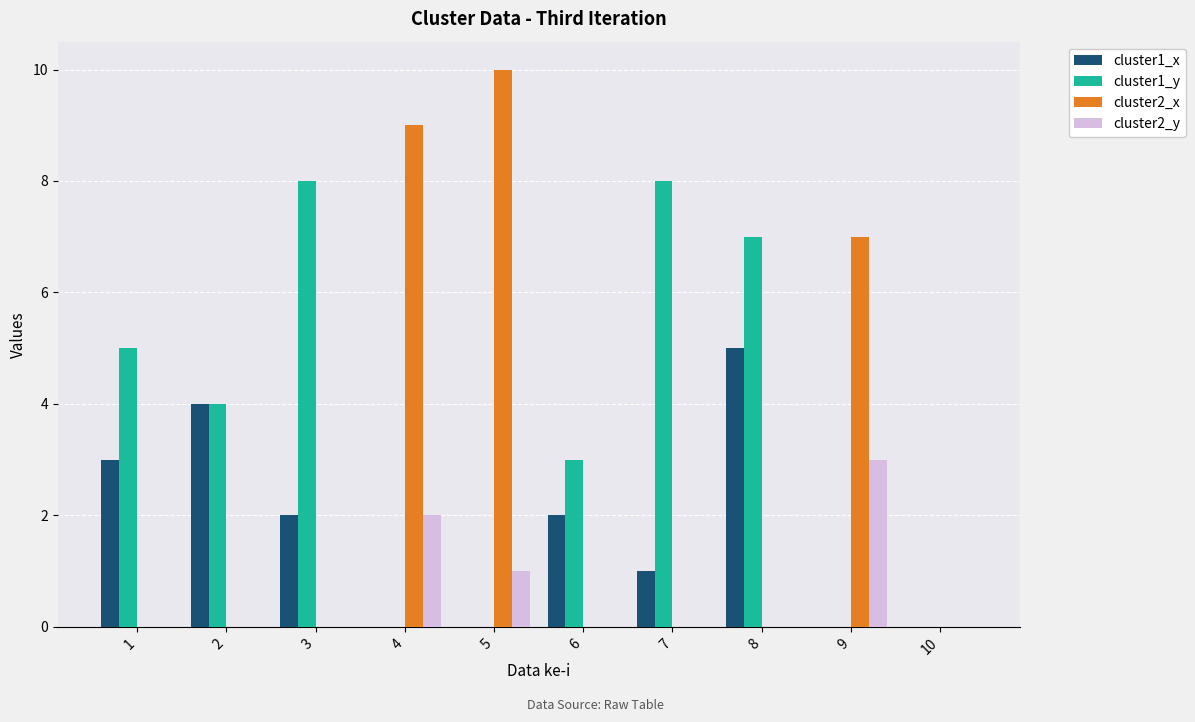

Does the chart contain stacked bars?

No